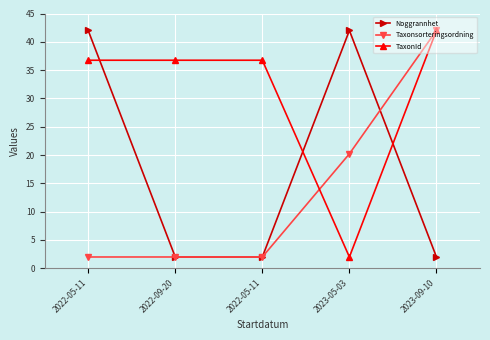

Which series has the largest range (max minus min)?

Noggrannhet